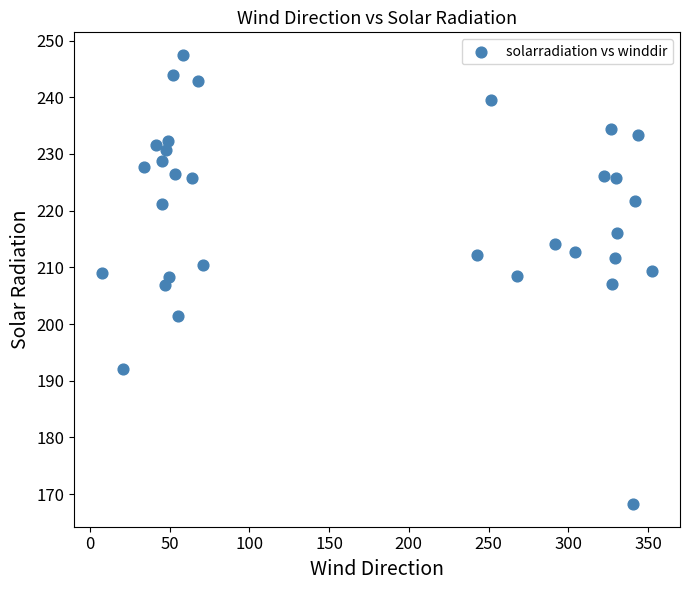

What is the range of X values (max minus min)?

345.3